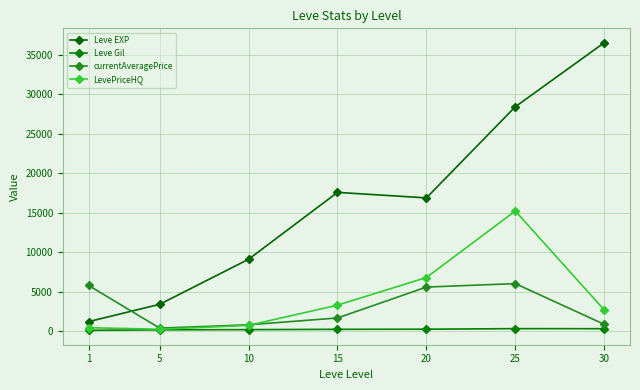

Reading right to left, transcribe all the data shown in this chart.

Leve EXP: 30=36492.5	25=28393.3	20=16865.0	15=17563.3	10=9106.7	5=3405.0	1=1213.3
Leve Gil: 30=320.8	25=329.7	20=257.0	15=241.3	10=202.8	5=180.0	1=113.3
currentAveragePrice: 30=873.3	25=6023.9	20=5584.5	15=1678.5	10=813.9	5=392.8	1=5795.2
LevePriceHQ: 30=2693.6	25=15209.3	20=6795.9	15=3300.0	10=741.4	5=250.0	1=447.1